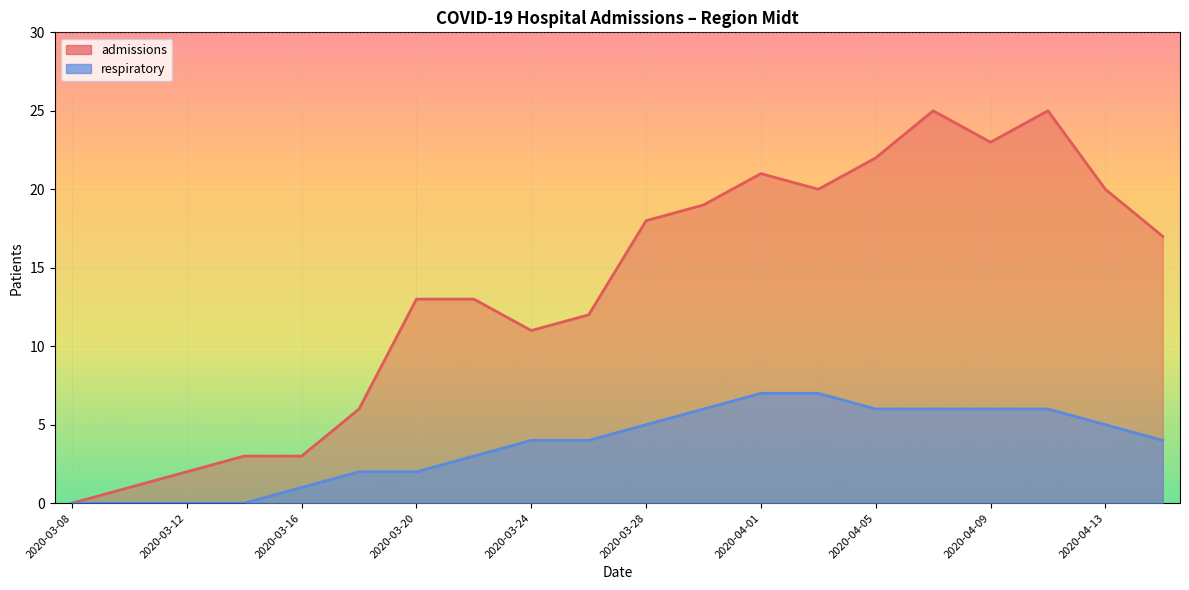

Reading left to right, list all the values displayed in this chart.

admissions: 0	1	2	3	3	6	13	13	11	12	18	19	21	20	22	25	23	25	20	17
respiratory: 0	0	0	0	1	2	2	3	4	4	5	6	7	7	6	6	6	6	5	4